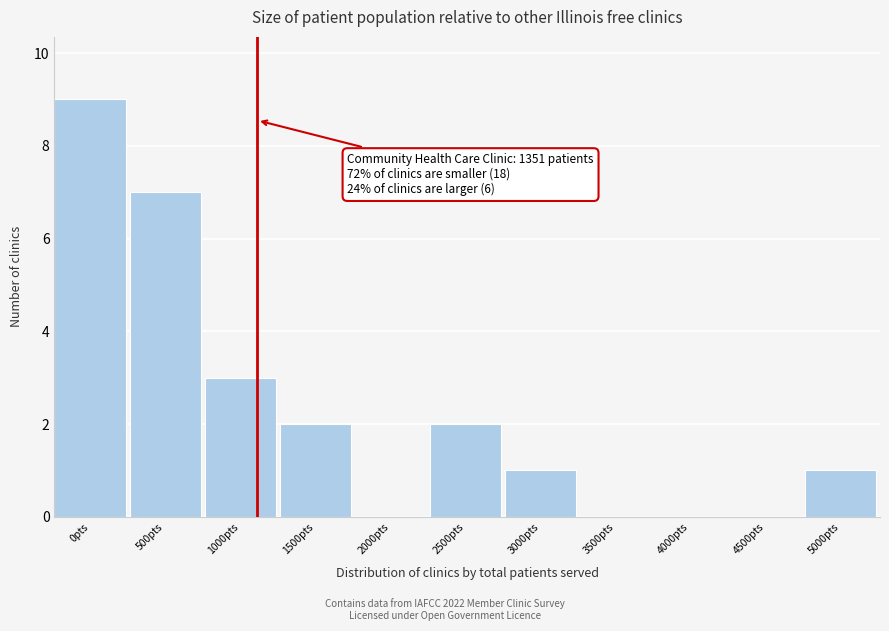

Reading right to left, transcribe all the data shown in this chart.

5000pts=1	4500pts=0	4000pts=0	3500pts=0	3000pts=1	2500pts=2	2000pts=0	1500pts=2	1000pts=3	500pts=7	0pts=9